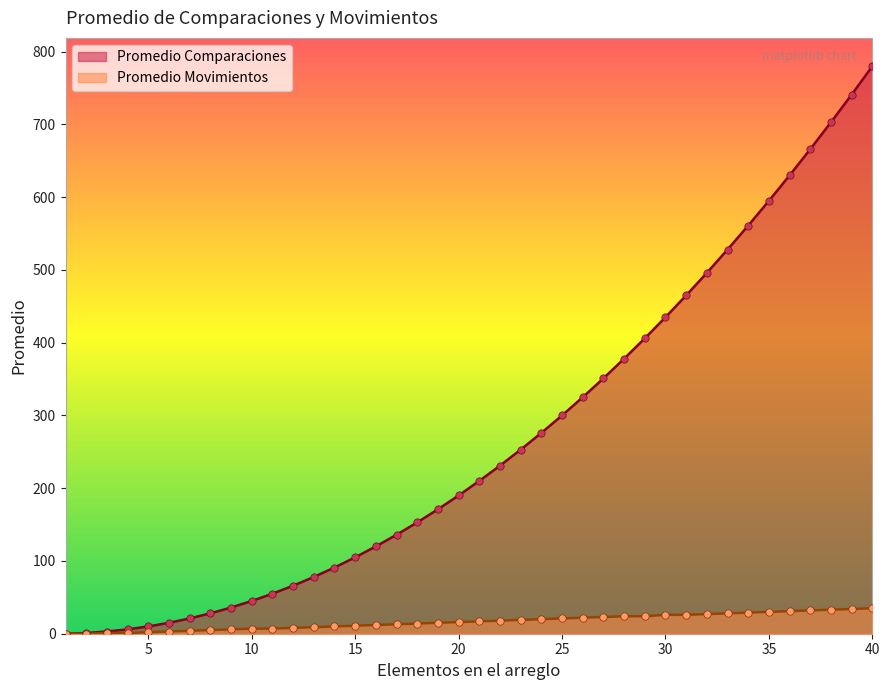

What is the total value across all series at 22?

249